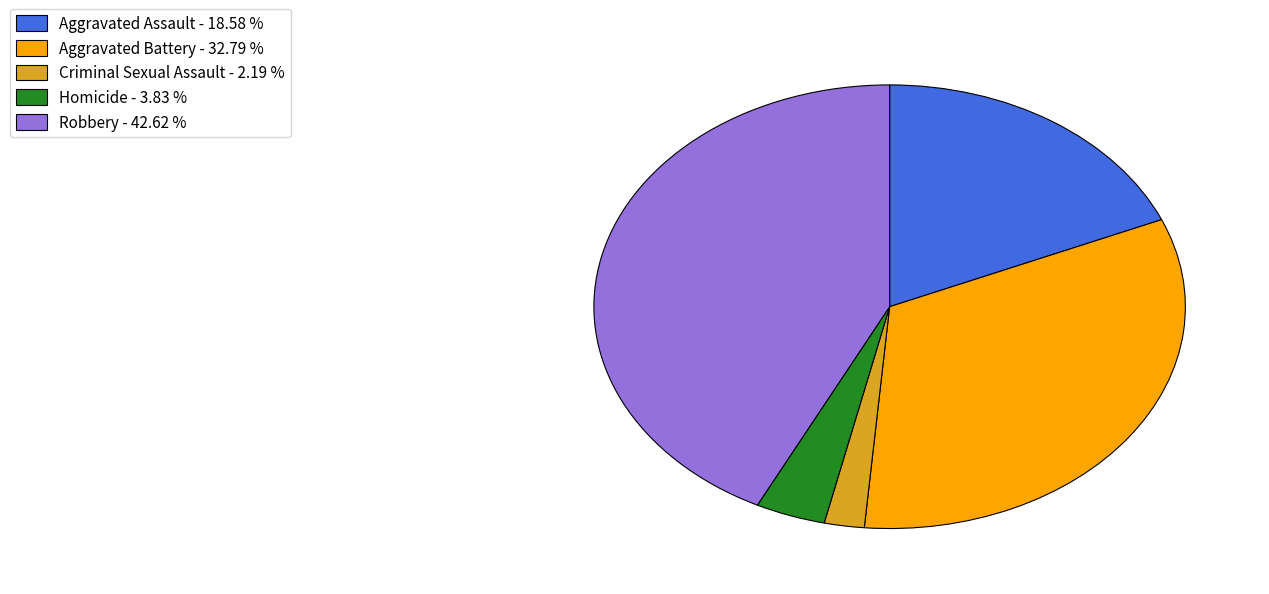

Which has a higher value, Robbery - 42.62 % or Homicide - 3.83 %?

Robbery - 42.62 %